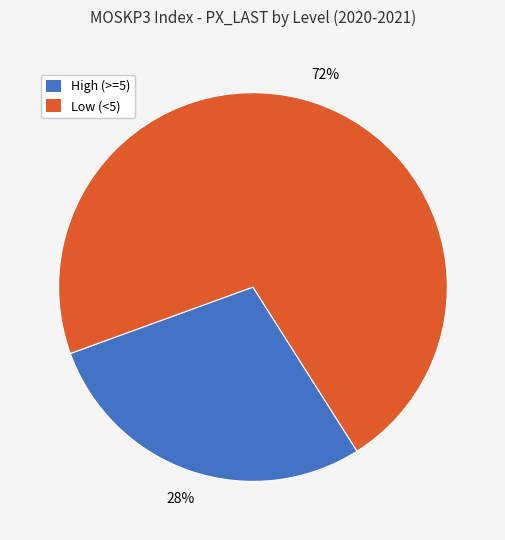

What is the smallest slice in the pie chart?

High (>=5)